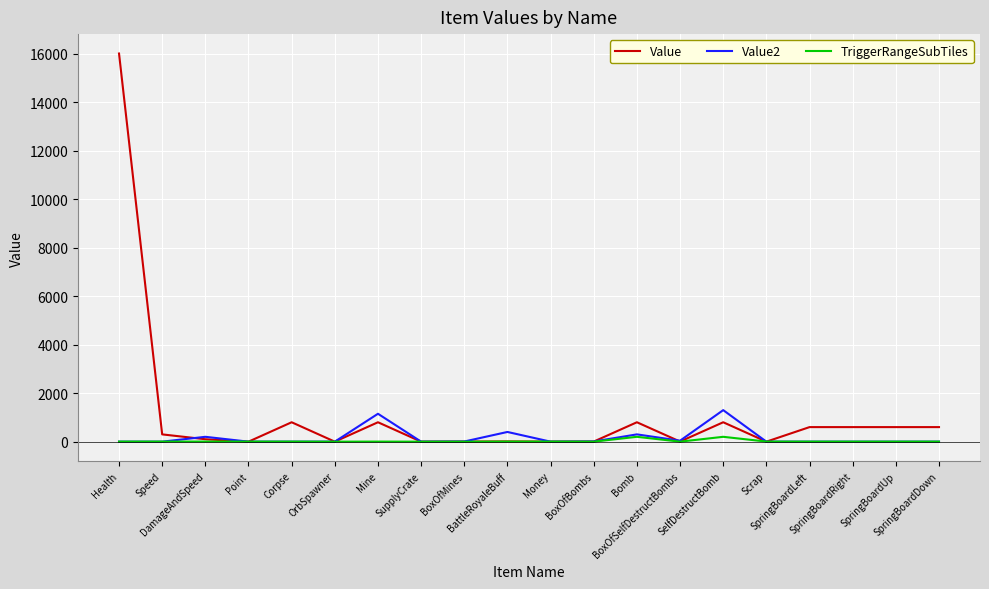

Does the chart display data point markers on the line(s)?

No